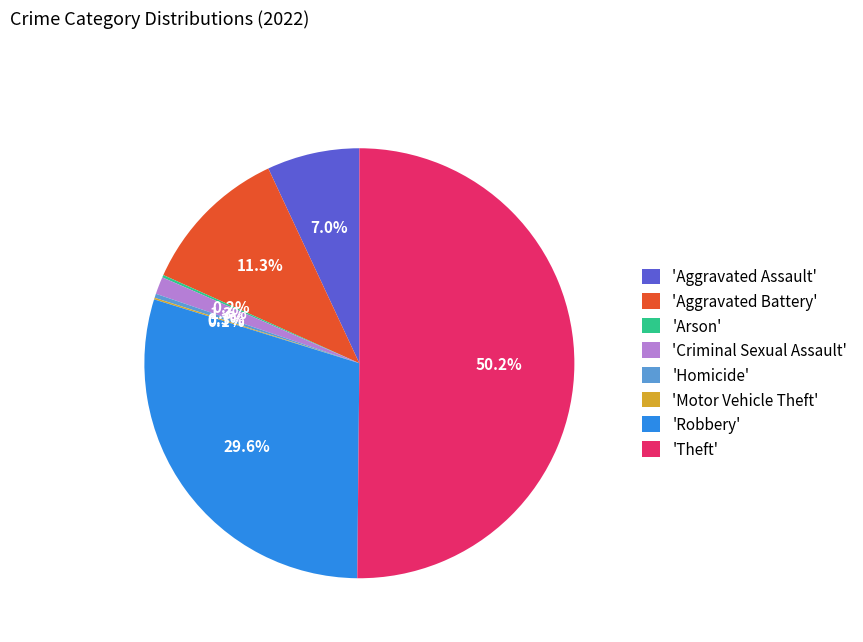

What percentage do 'Criminal Sexual Assault' and 'Aggravated Battery' together represent?

12.6%